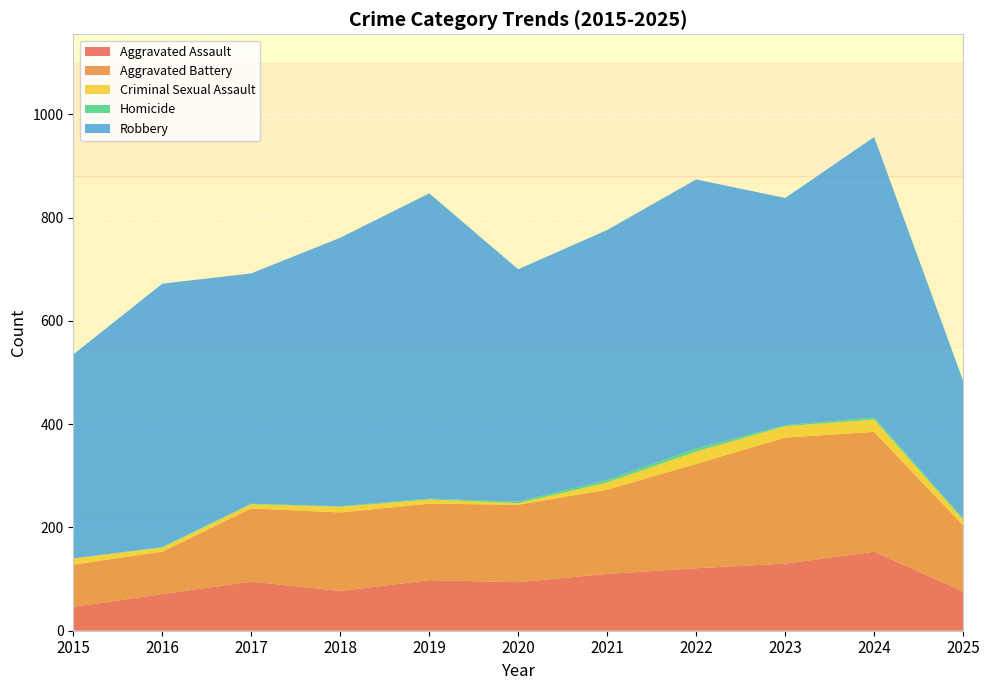

Reading left to right, list all the values displayed in this chart.

Aggravated Assault: 46	71	95	77	98	94	110	121	130	153	76
Aggravated Battery: 82	82	142	152	148	150	163	202	244	232	128
Criminal Sexual Assault: 12	8	8	11	8	3	14	24	22	24	11
Homicide: 0	1	1	1	2	3	5	6	2	4	3
Robbery: 395	510	446	520	591	450	484	521	440	543	266